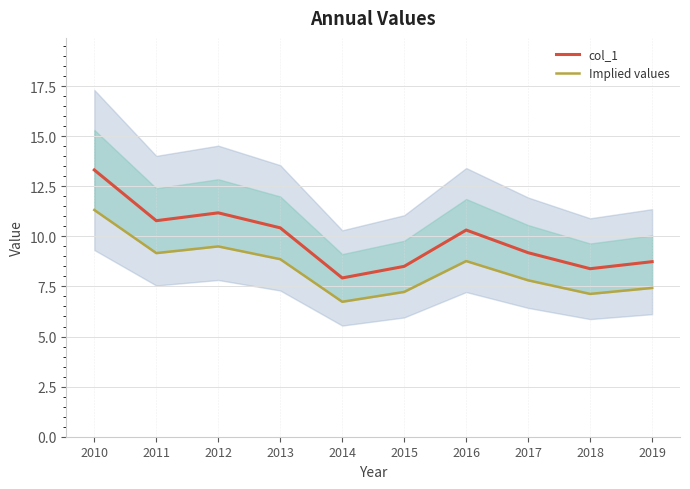

Where is the first local maximum for col_1?

2012